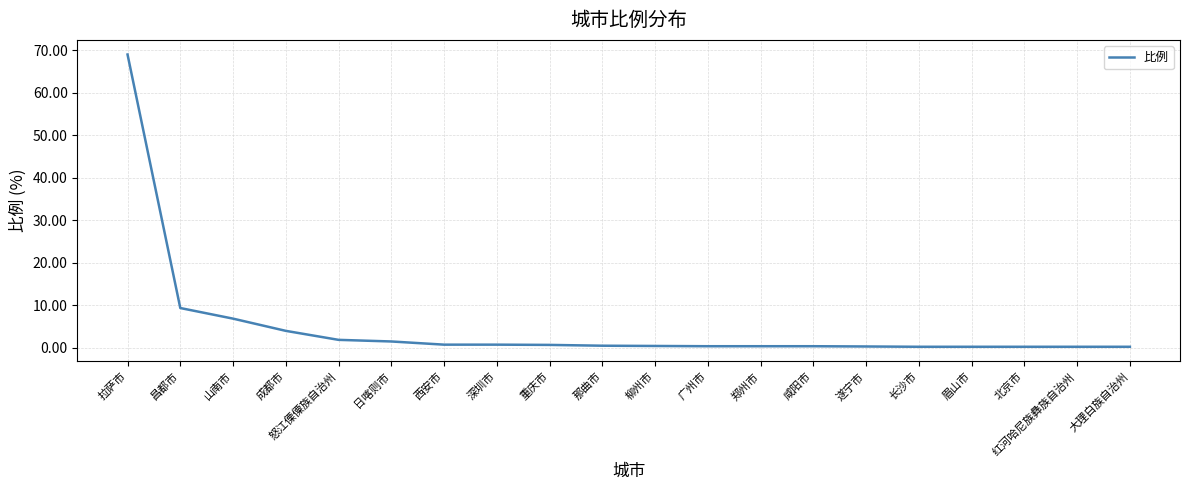

What value does the data have at 昌都市?

9.3